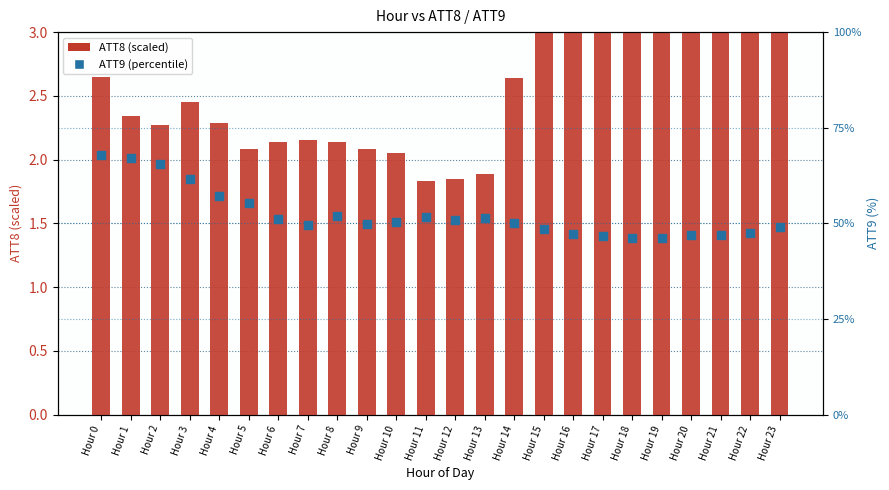

Is the value of ATT9 (%) at Hour 22 greater than the value of ATT8 (scaled) at Hour 23?

Yes